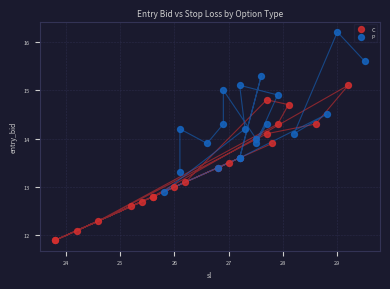

What are all the series names shown in the legend?

C, P